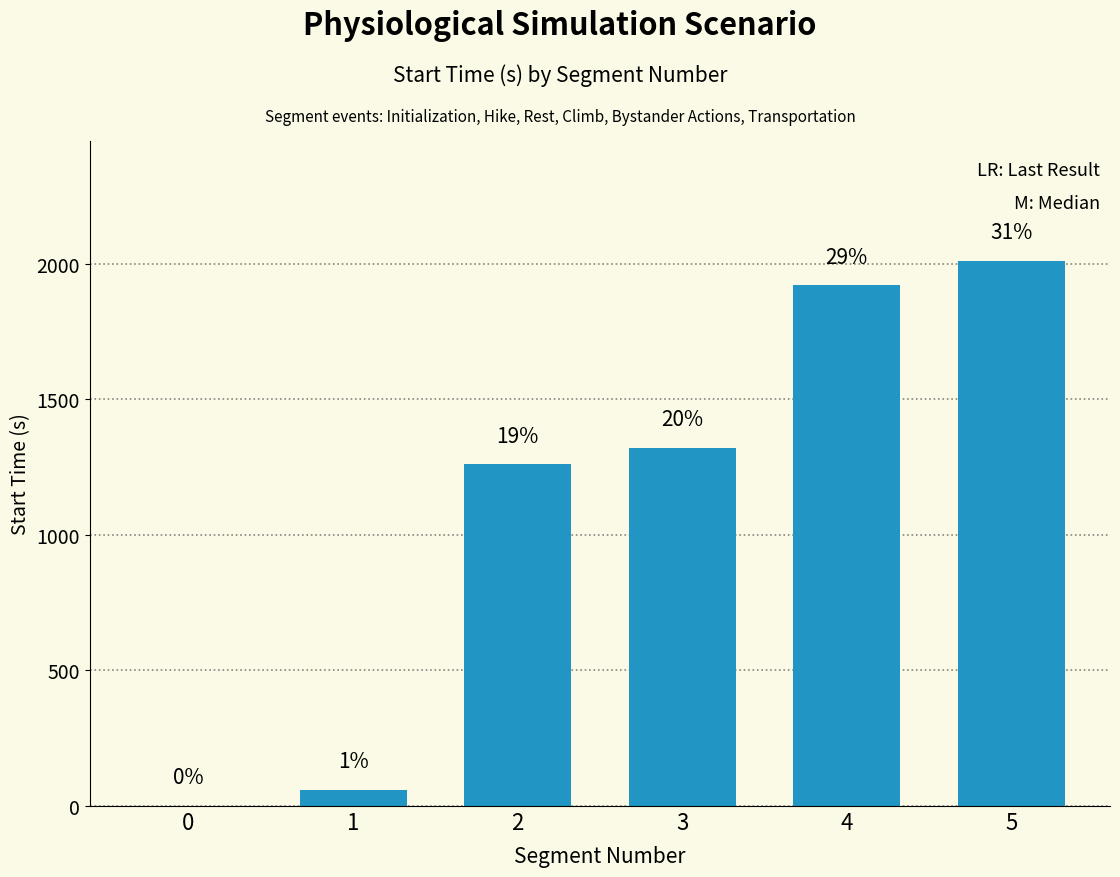

Are the bars horizontal?

No